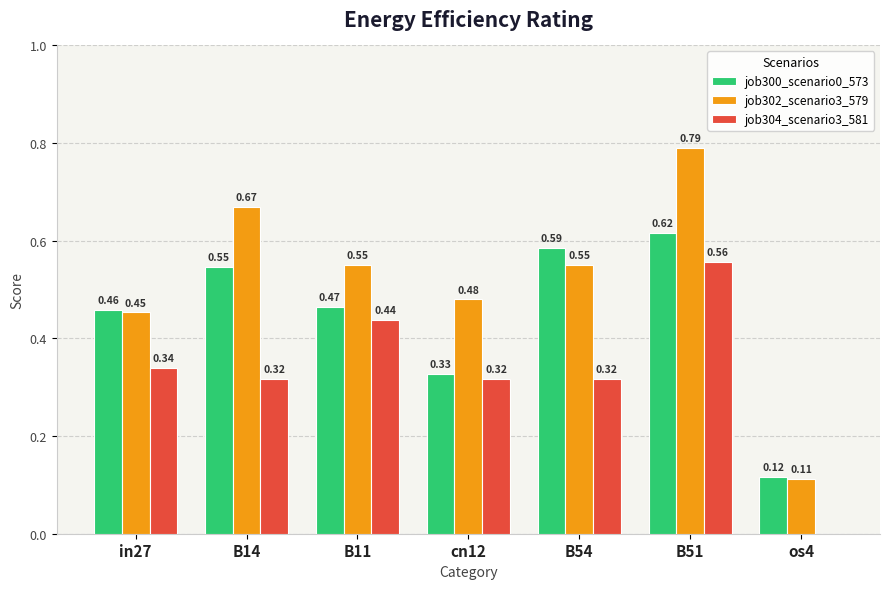

Which series has the largest total across all categories?

job302_scenario3_579